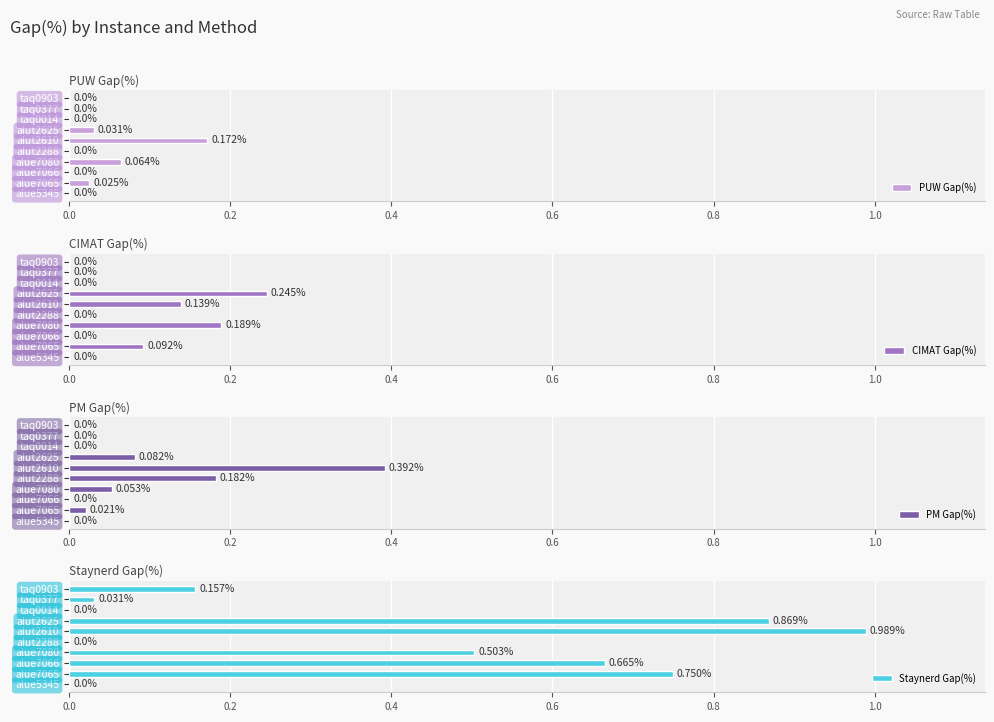

Reading left to right, transcribe all the data shown in this chart.

PUW Gap(%): 0.0	0.0	0.0	0.1	0.0	0.2	0.0	0.0	0.0	0.0
CIMAT Gap(%): 0.0	0.1	0.0	0.2	0.0	0.1	0.2	0.0	0.0	0.0
PM Gap(%): 0.0	0.0	0.0	0.1	0.2	0.4	0.1	0.0	0.0	0.0
Staynerd Gap(%): 0.0	0.7	0.7	0.5	0.0	1.0	0.9	0.0	0.0	0.2